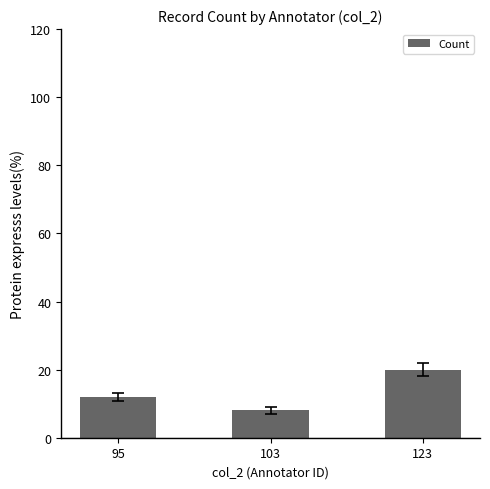

What value does the data have at 95, to the nearest 10?

10